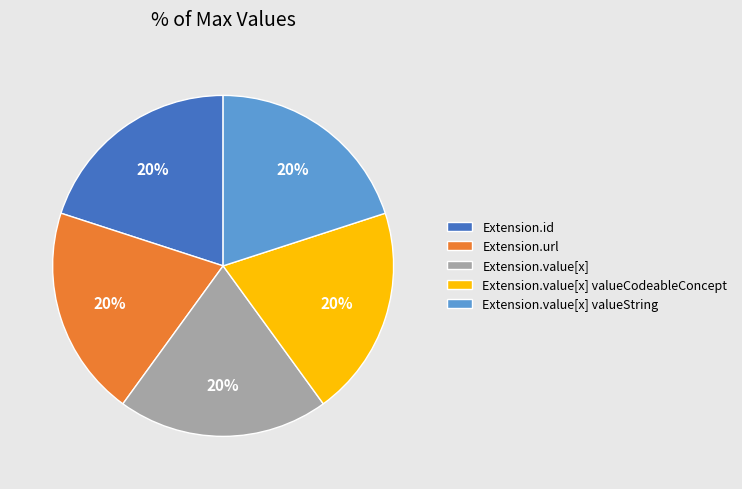

To the nearest percent, what is the average slice percentage?

20%